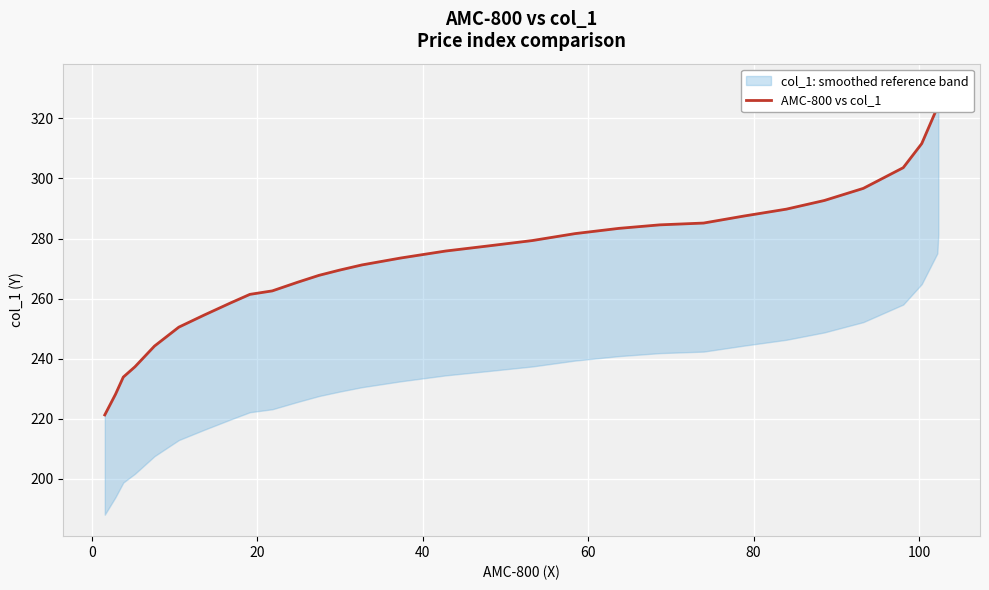

What is the minimum value shown in the chart?

221.3